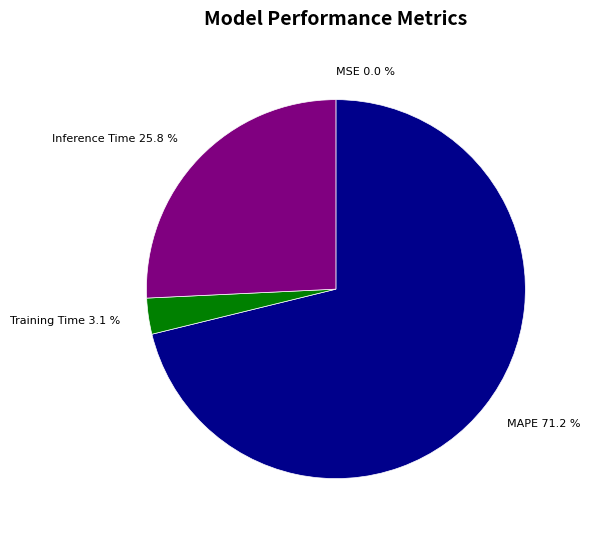

Does any single category account for the majority?

Yes